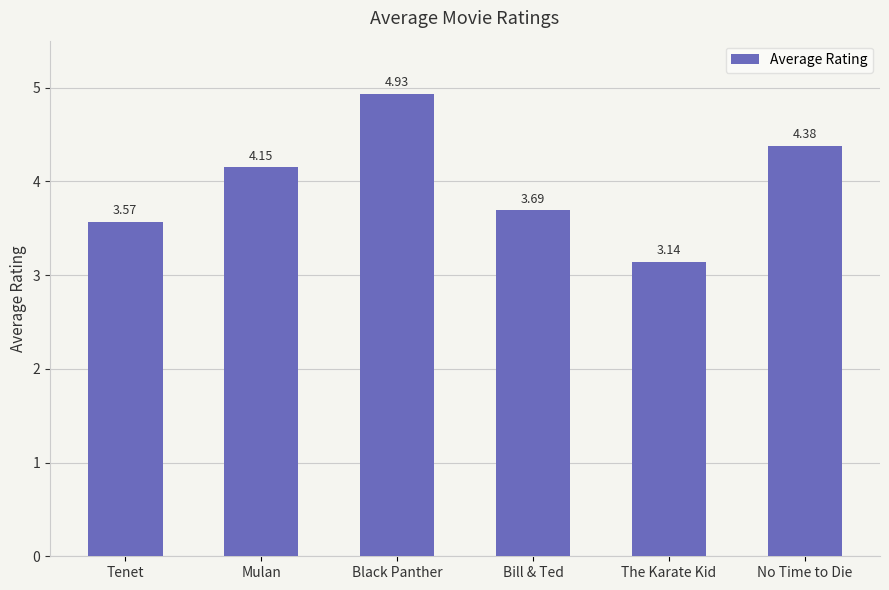

What is the change in value from Mulan to The Karate Kid?

-1.0